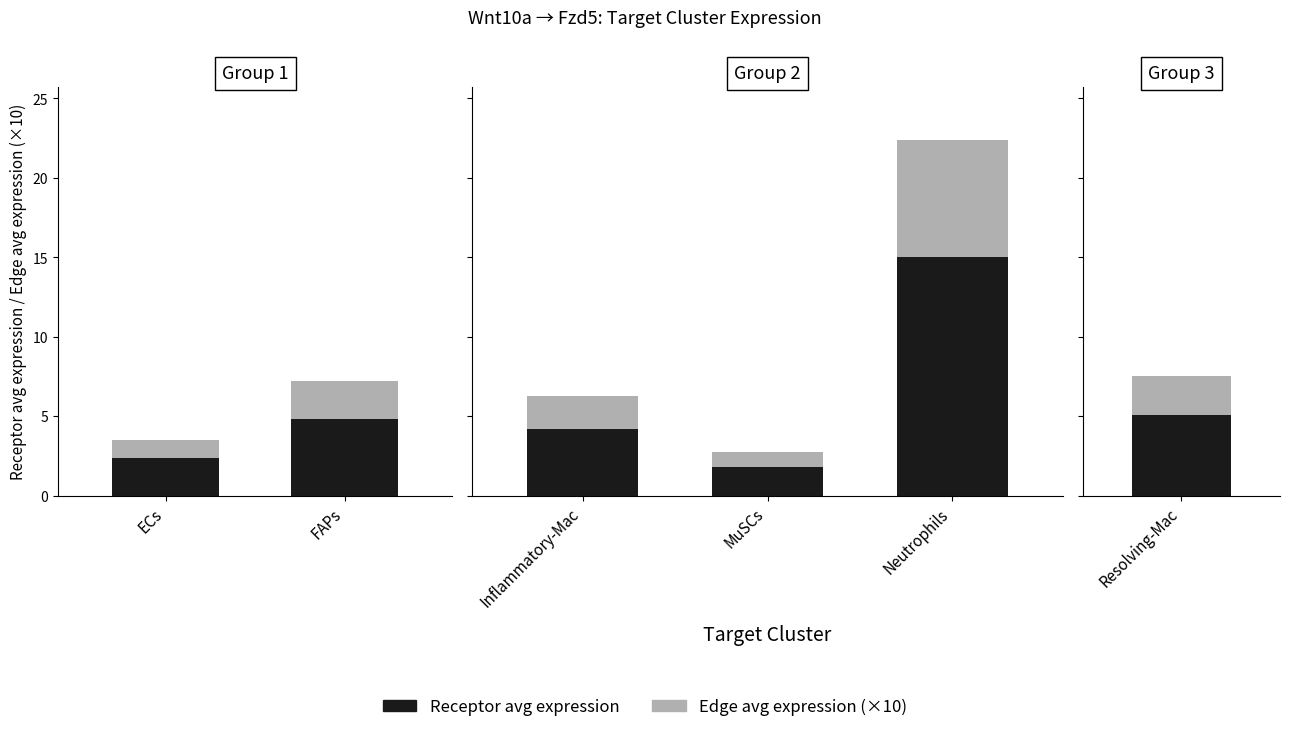

How many bars are there in total?

6